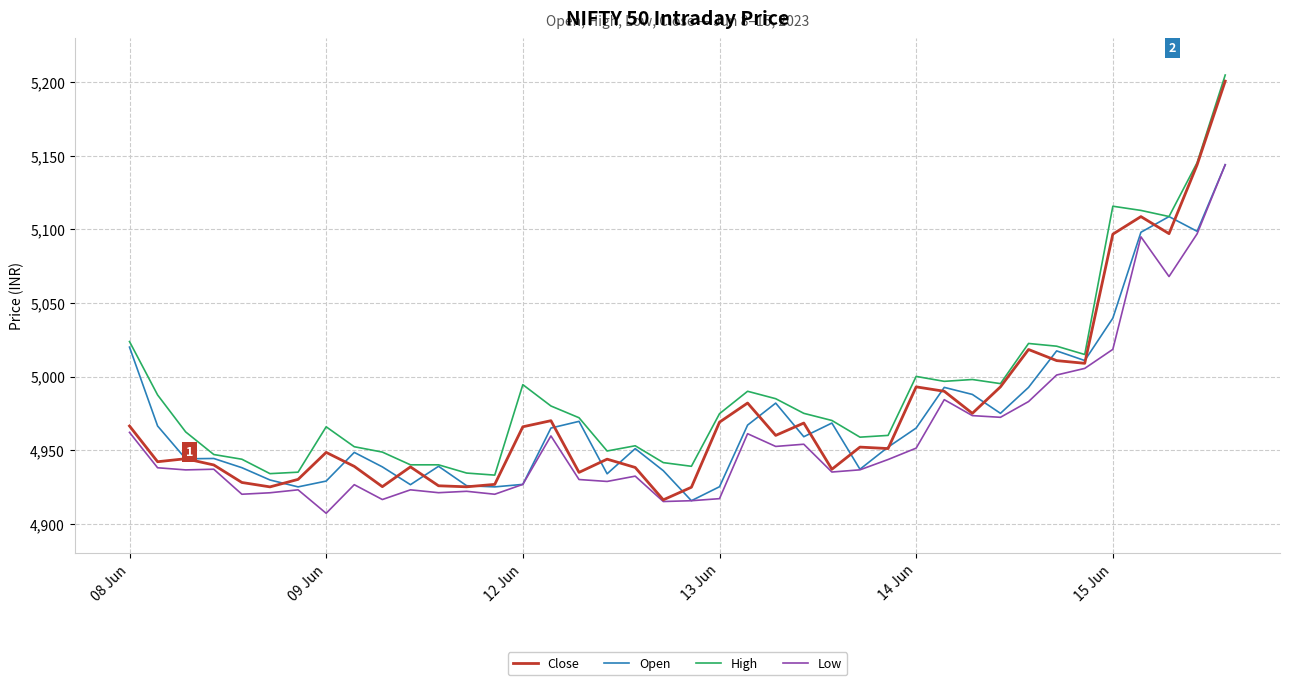

At how many categories does at least one series exceed 5194?

1